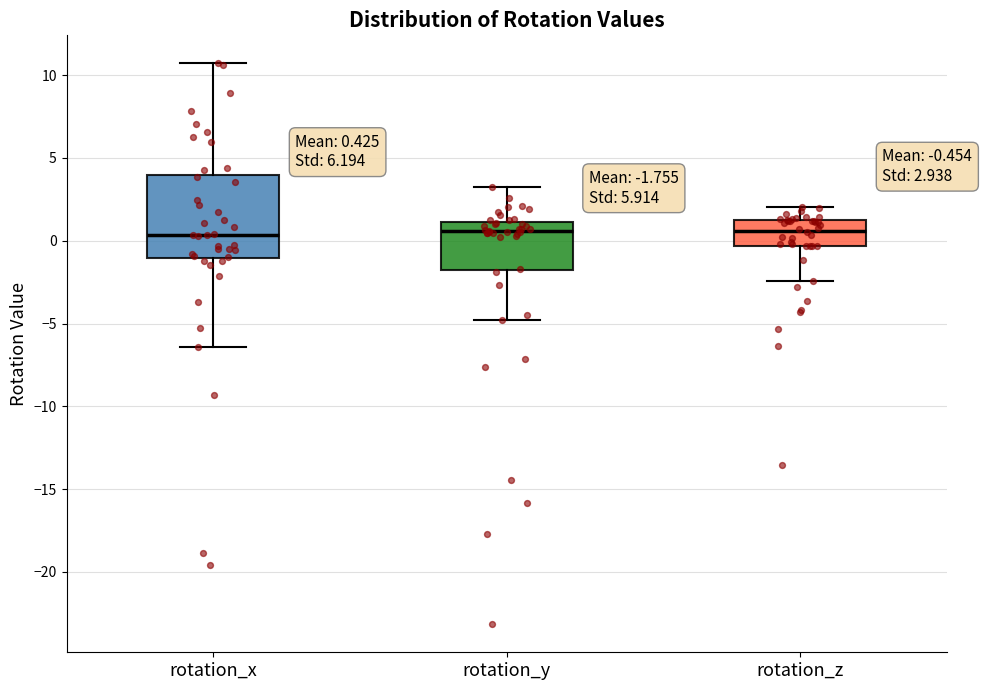

Which box is the tallest, from its lower edge to its upper edge?

rotation_x